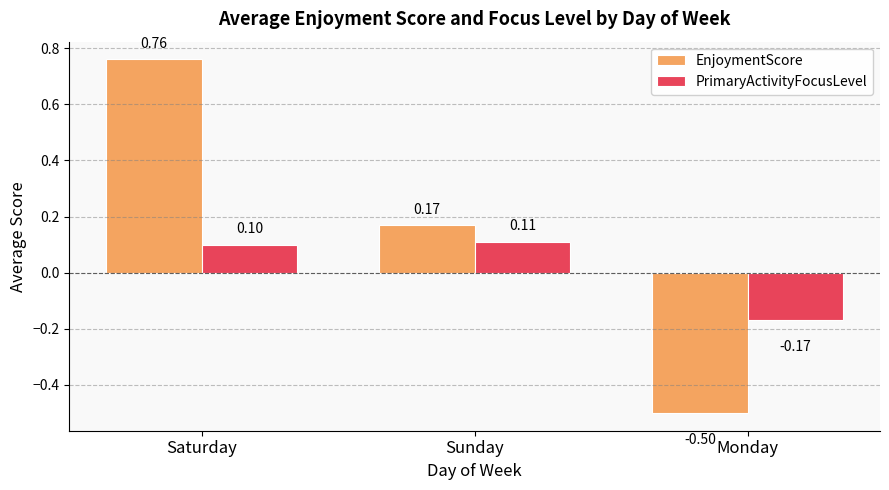

How many groups of bars are there?

3